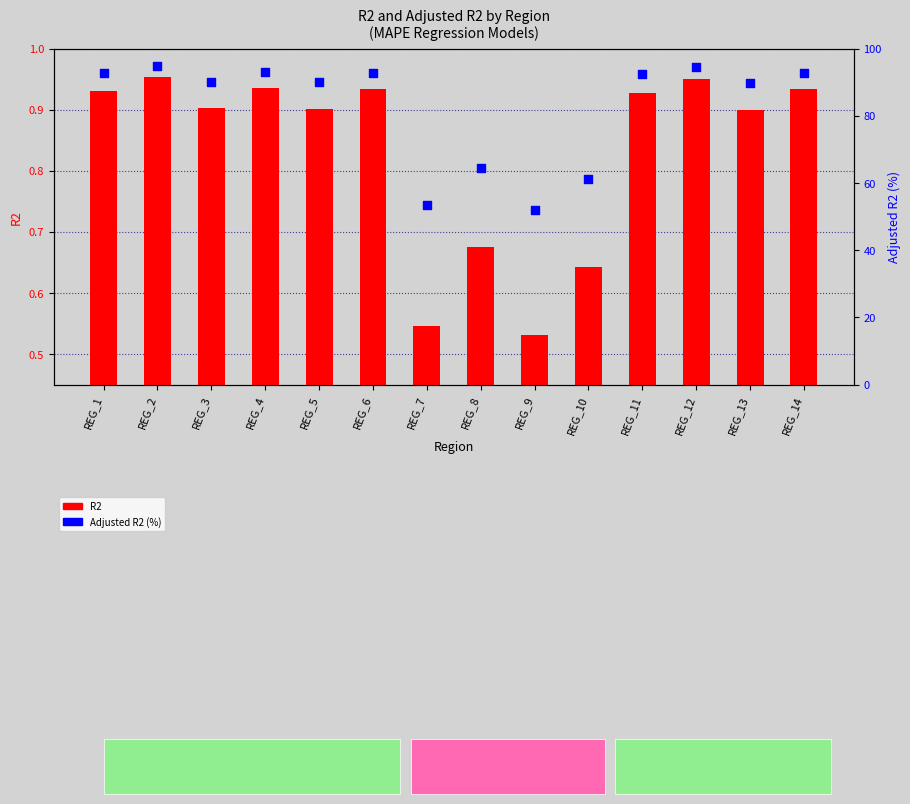

At how many categories does at least one series exceed 34?

14